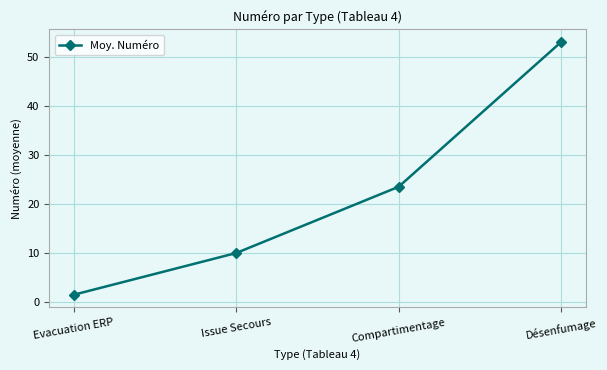

Reading left to right, extract all data points from this chart.

Evacuation ERP=1.5	Issue Secours=10.0	Compartimentage=23.5	Désenfumage=53.0